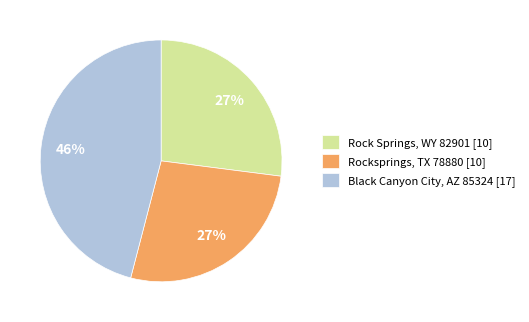

To the nearest percent, what is the average slice percentage?

33%